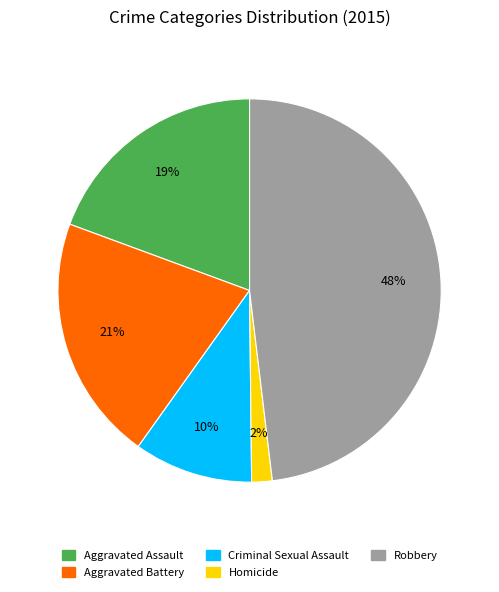

Which has a higher value, Aggravated Battery or Aggravated Assault?

Aggravated Battery